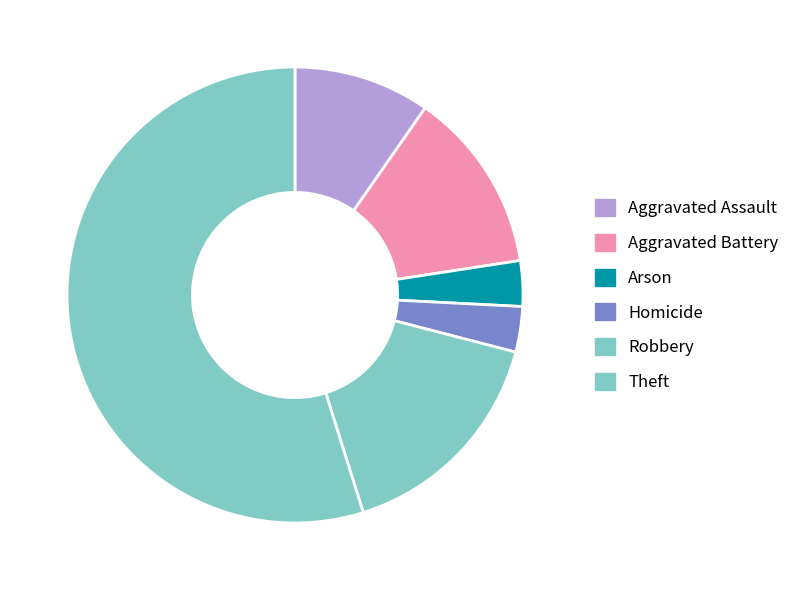

What is the change in value from Aggravated Assault to Arson?

-2